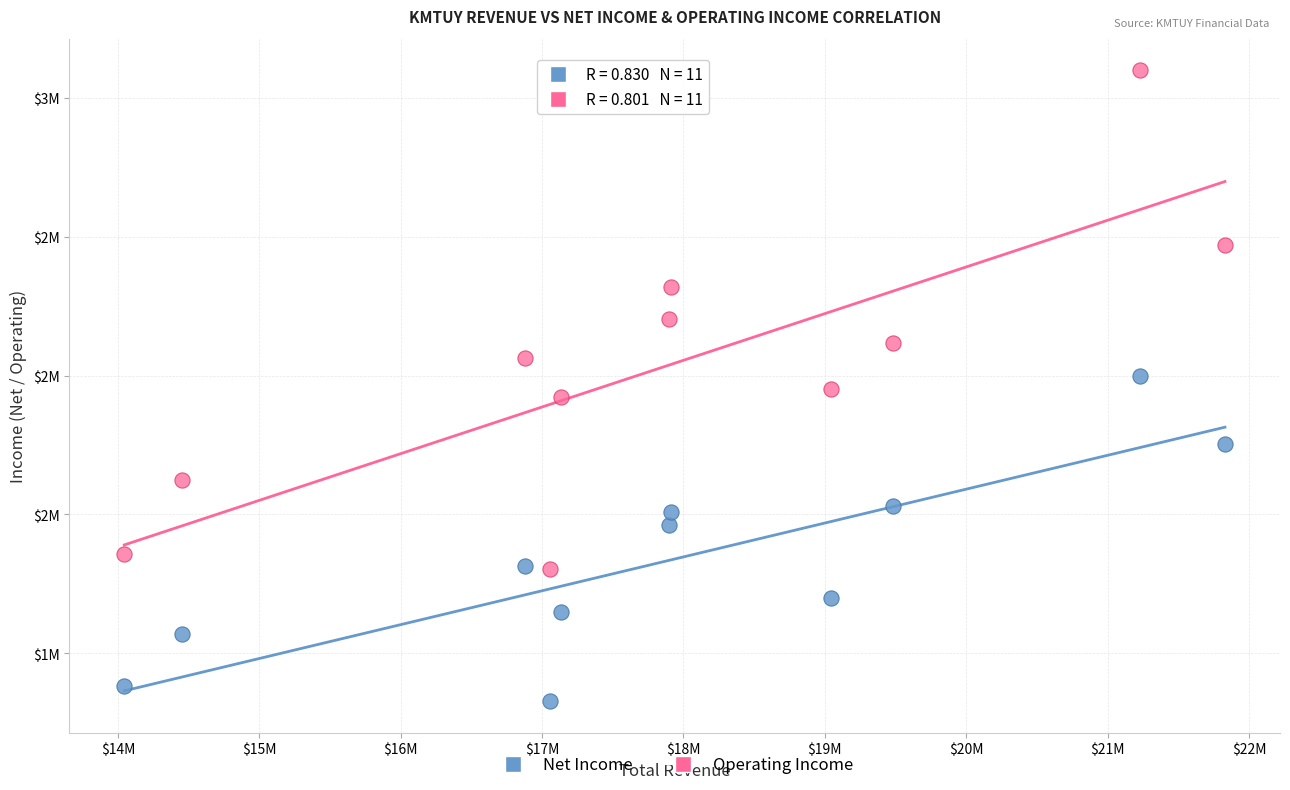

Which series contains the lowest Y value?

Net Income